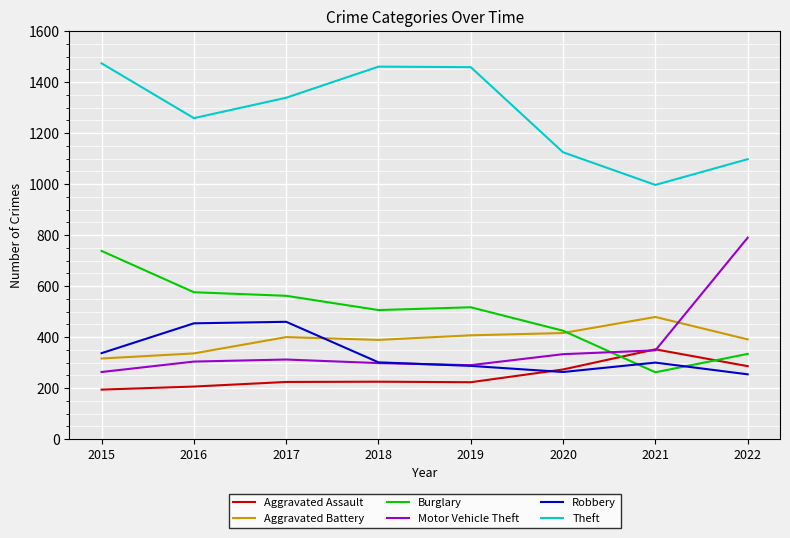

How many lines are shown in the chart?

6